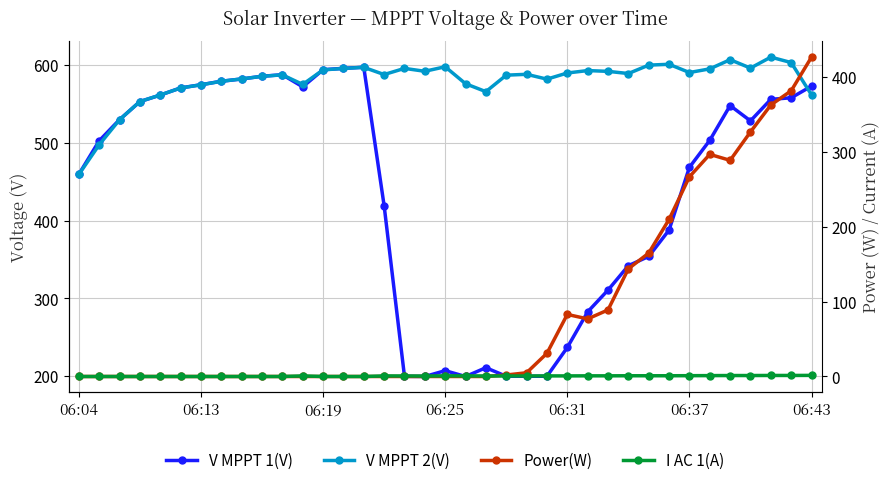

At 33, list the series in order from largest to smallest.

V MPPT 2(V), V MPPT 1(V), Power(W), I AC 1(A)